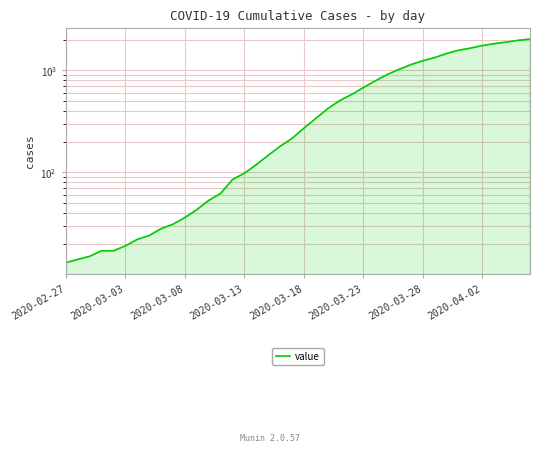

How many categories are shown in the chart?

40